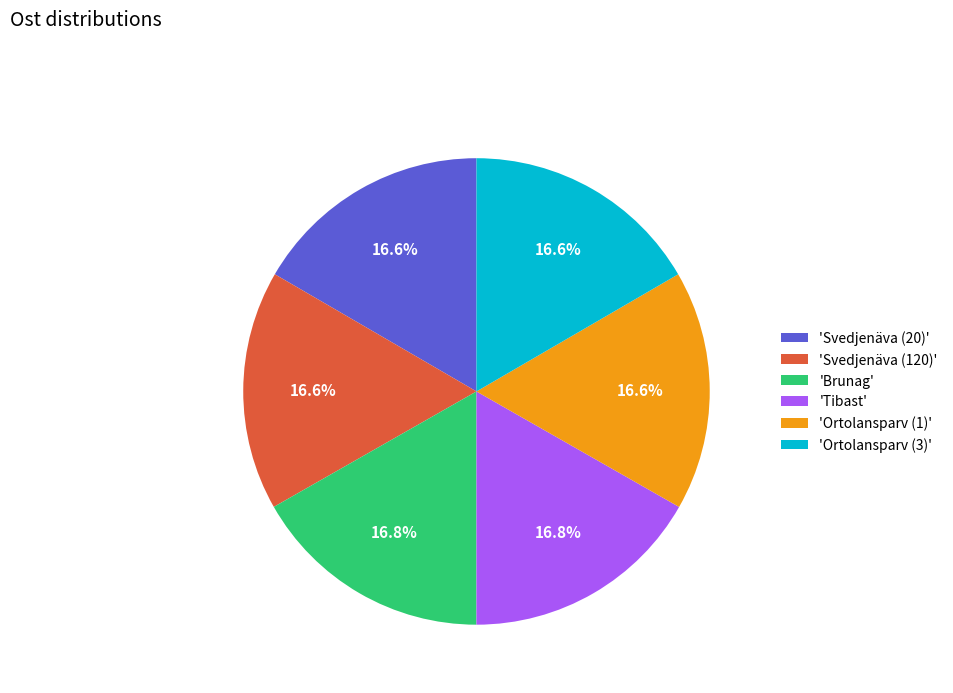

Approximately how many times larger is the value at 'Svedjenäva (20)' compared to 'Svedjenäva (120)'?

1.0